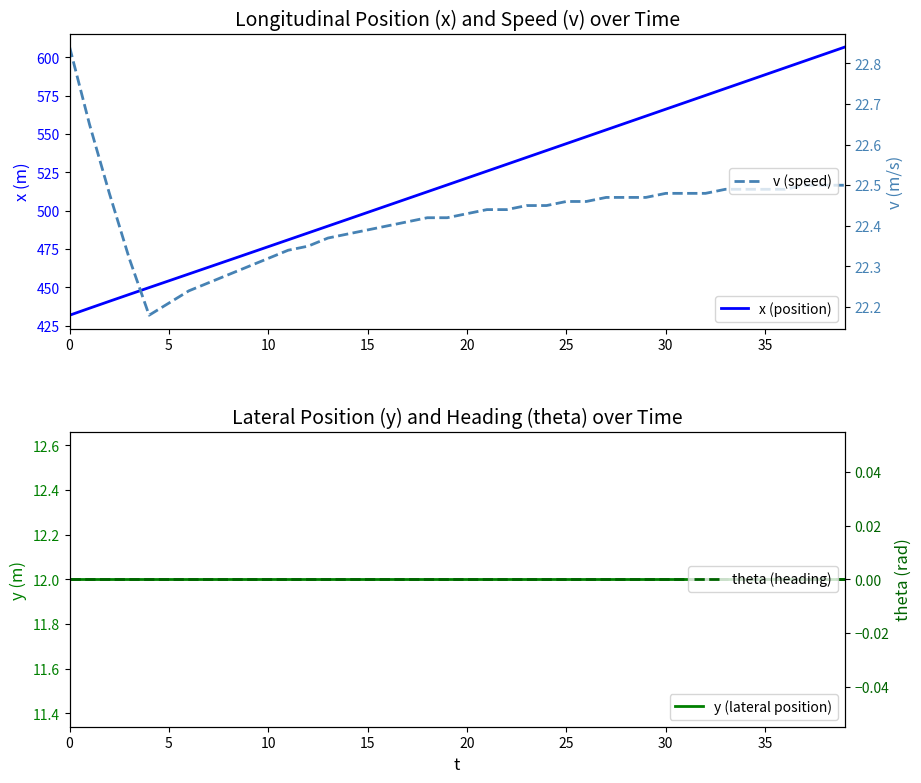

Is it true that v (speed) equals 22.5 at 39?

True